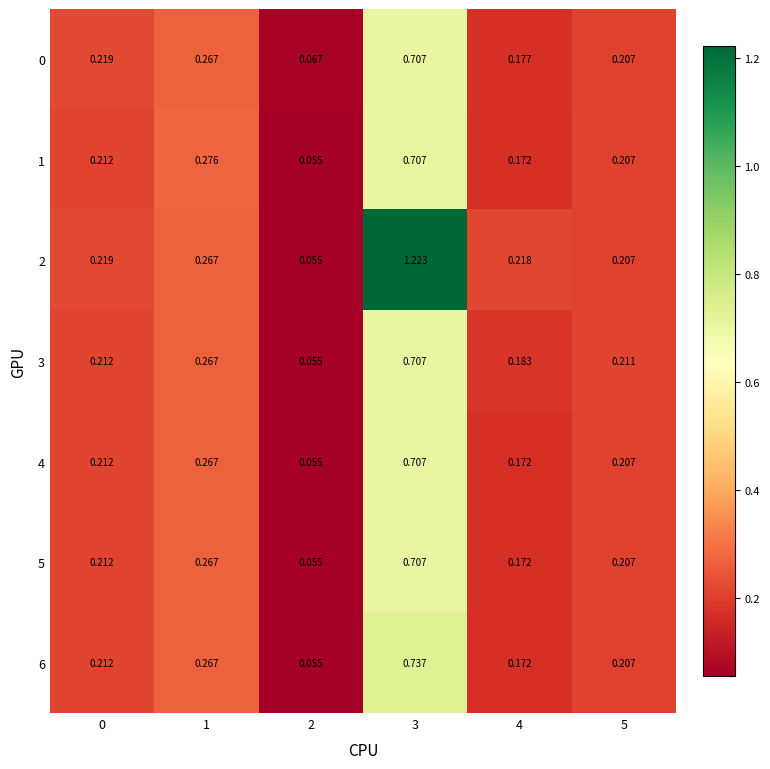

Which series has the largest total across all categories?

2